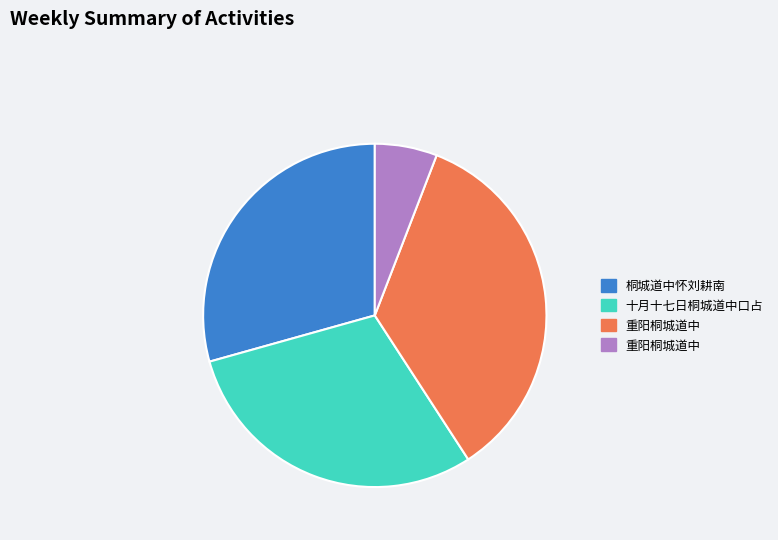

Does any single category account for the majority?

No